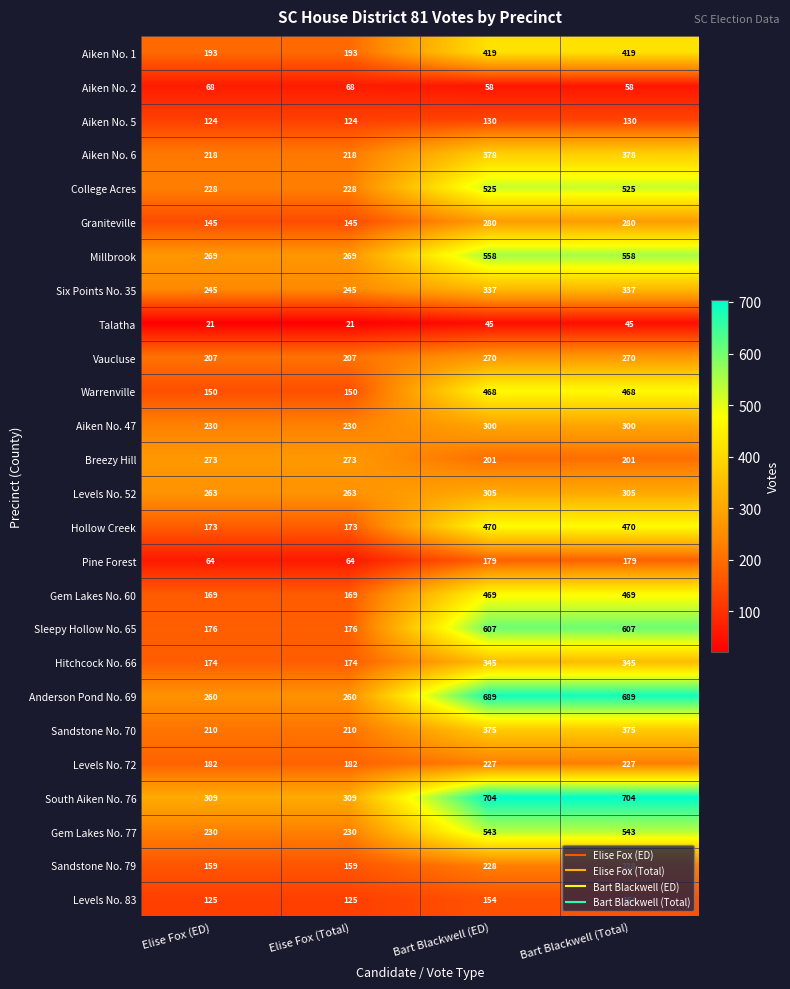

What is the difference between the highest and lowest values at Bart Blackwell (Total)?

659